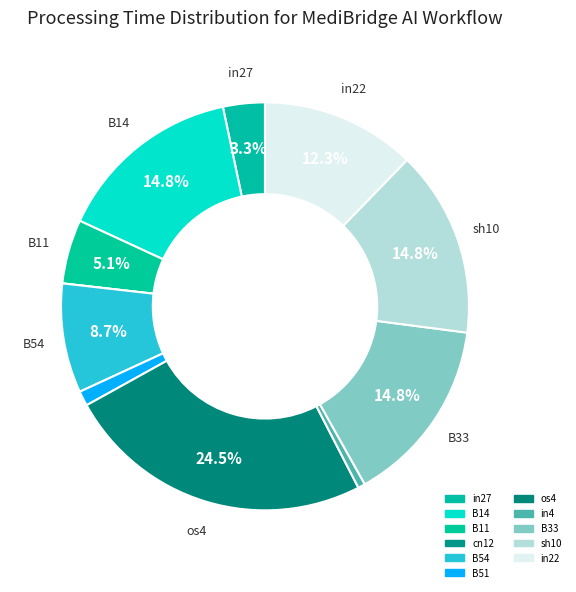

Is the sum of B14 and B33 greater than half?

No